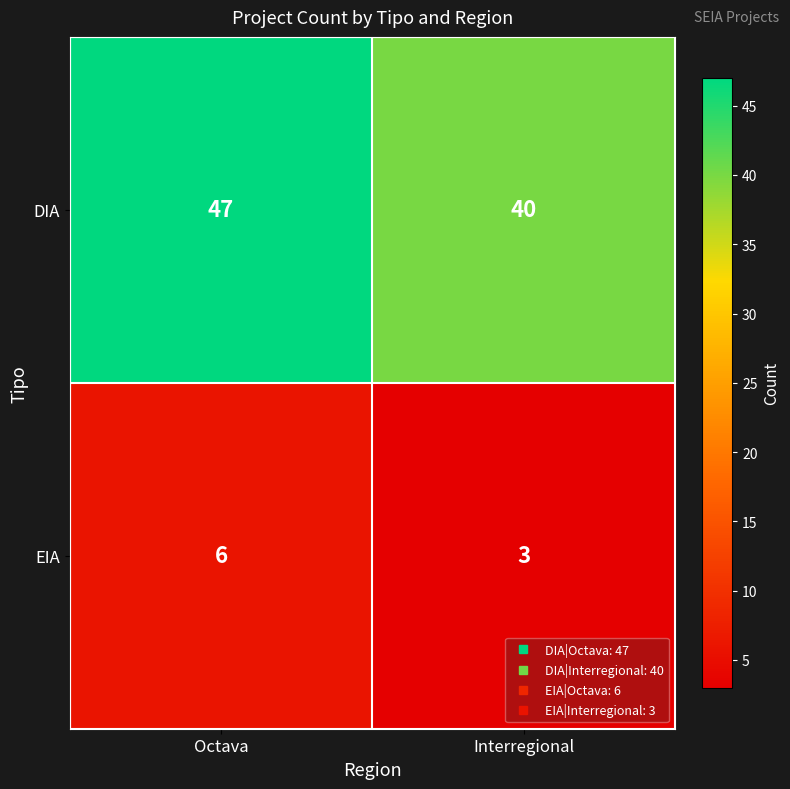

Read the DIA value at Octava.

47